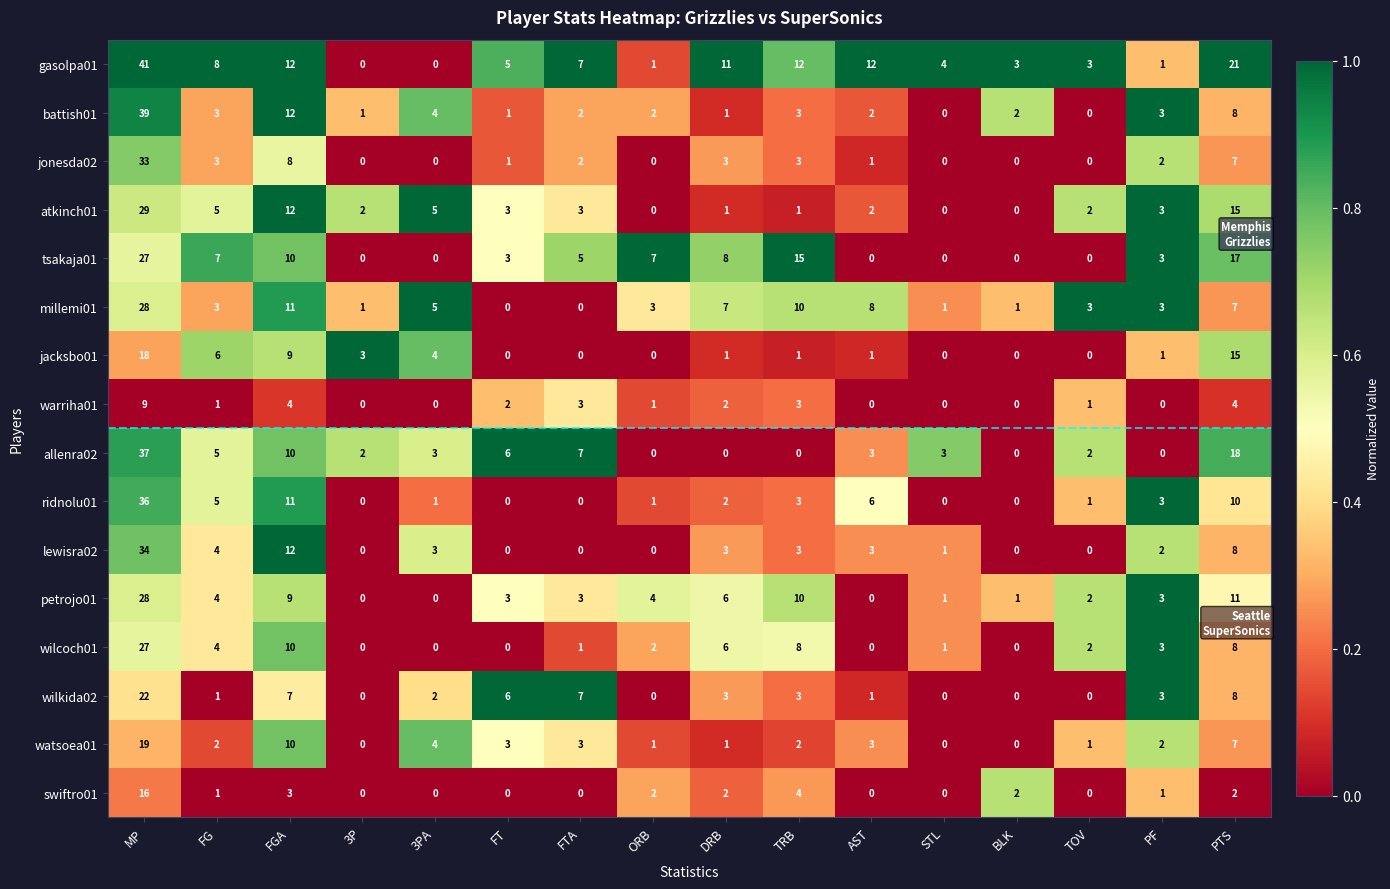

Which series has the largest total across all categories?

gasolpa01